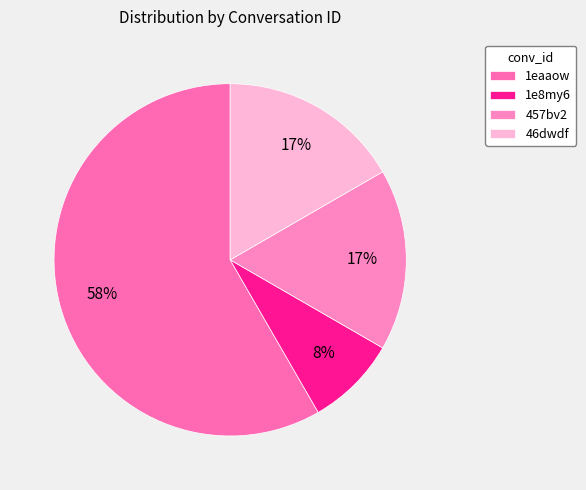

The 1e8my6 slice represents 8% of the pie. True or false?

True